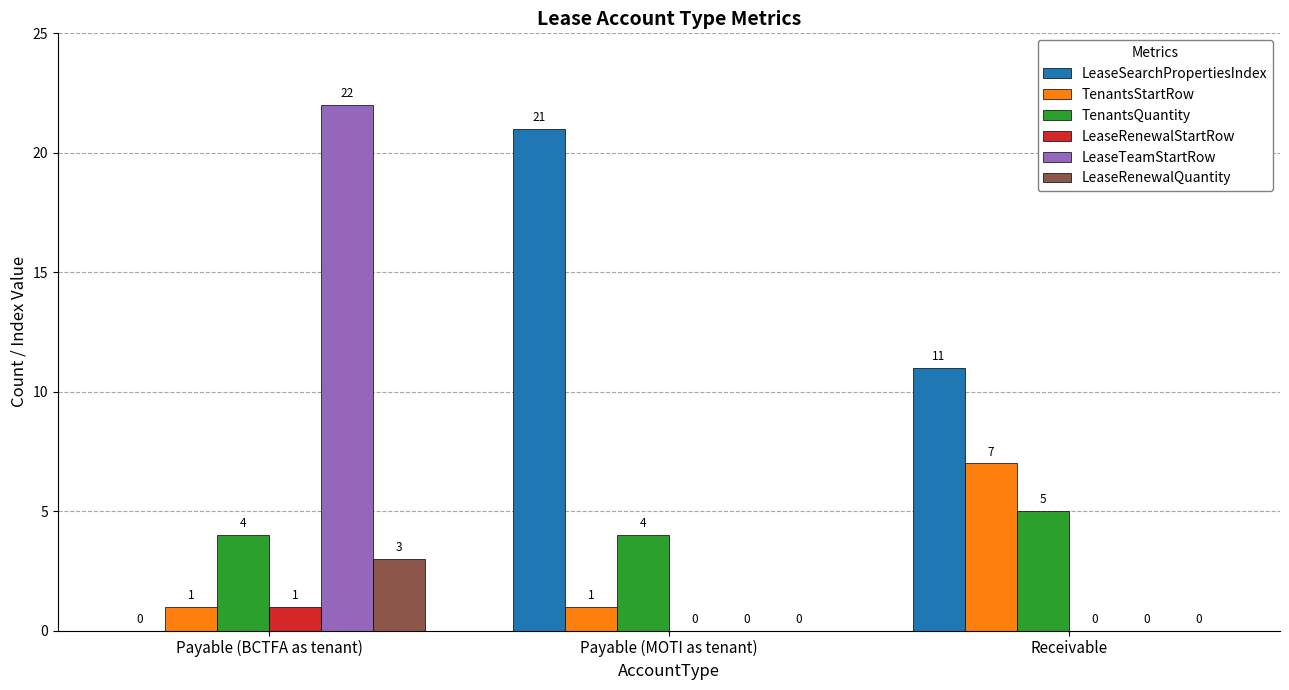

What value does the LeaseSearchPropertiesIndex series have at Receivable, to the nearest 10?

10